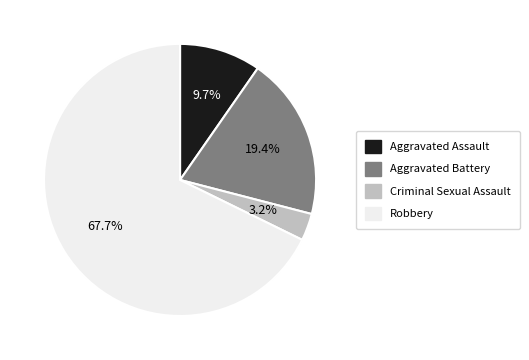

How many slices are in this pie chart?

4